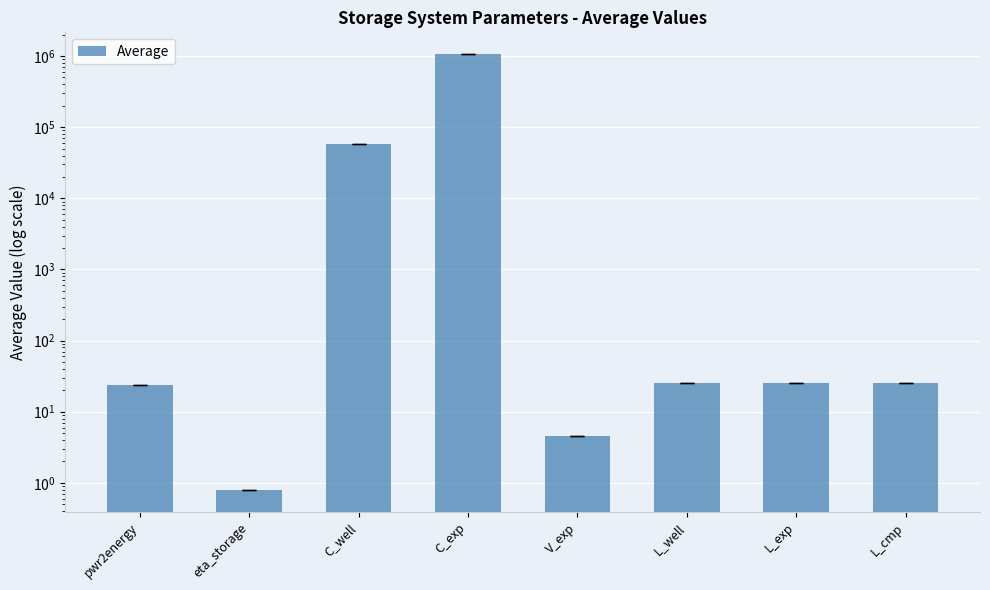

What is the label of the 7th bar from the left?

L_exp